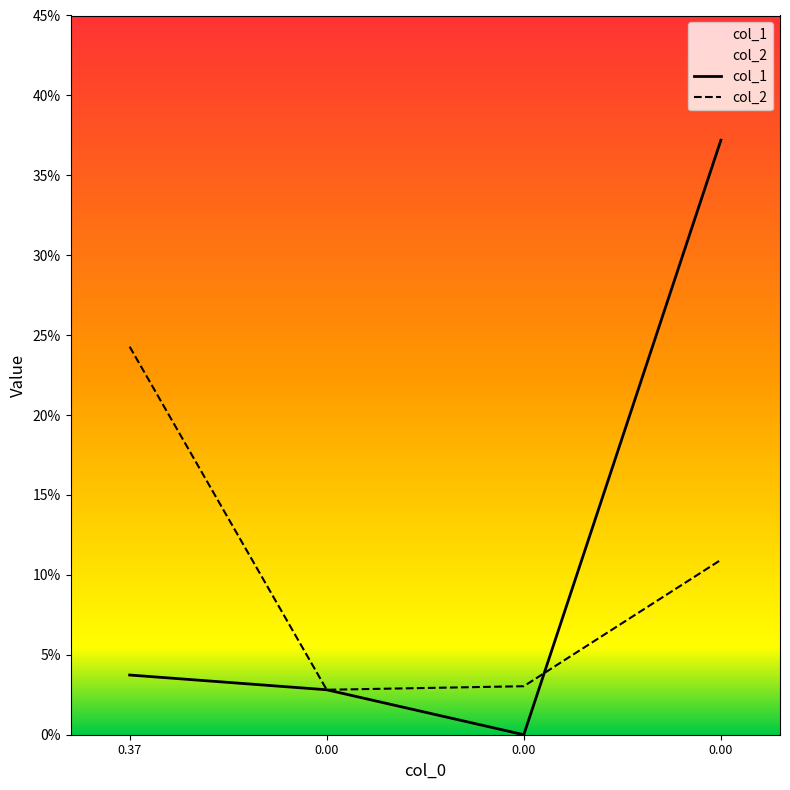

In col_2, how many points are lower than both neighbors (excluding endpoints)?

1